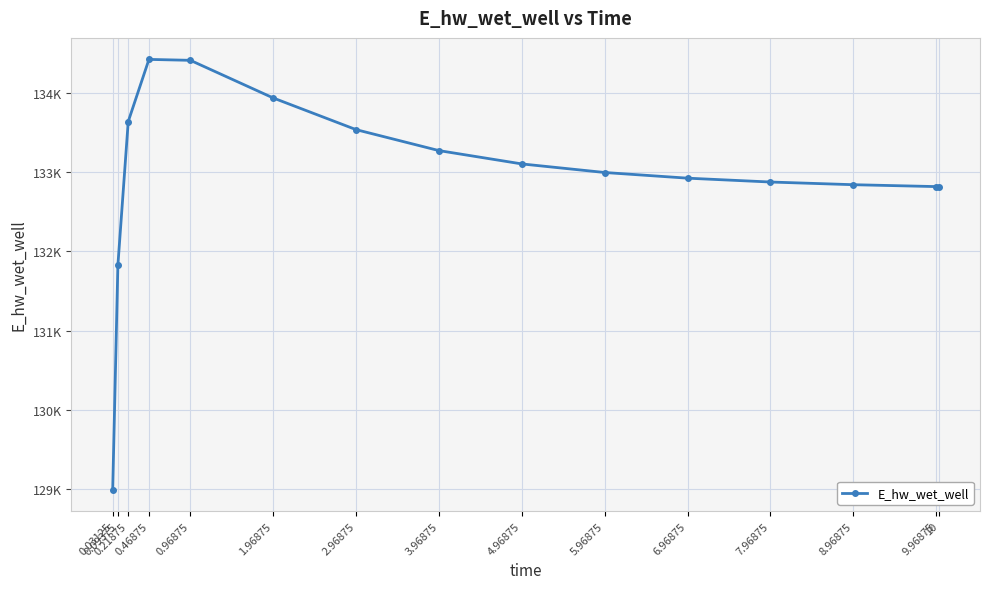

Is this an area chart (filled region under the line)?

No